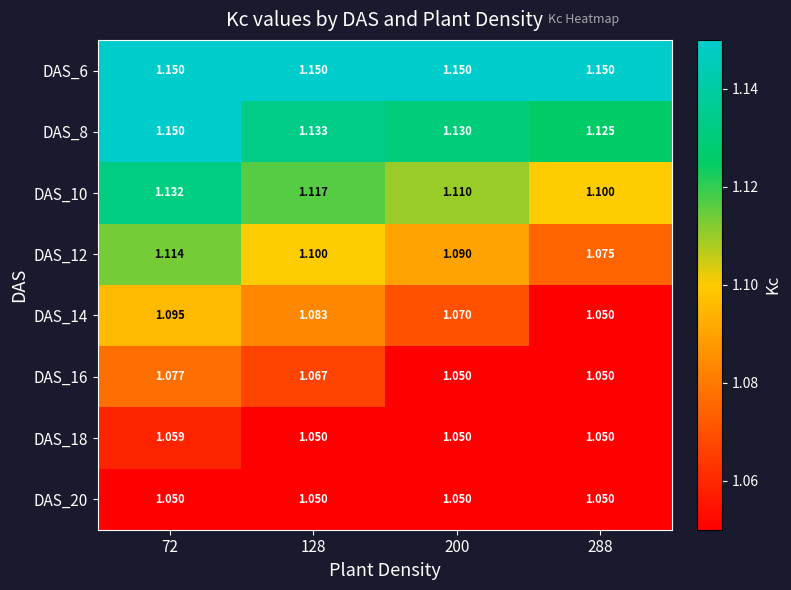

Is the value of DAS_18 at 200 greater than the value of DAS_10 at 72?

No